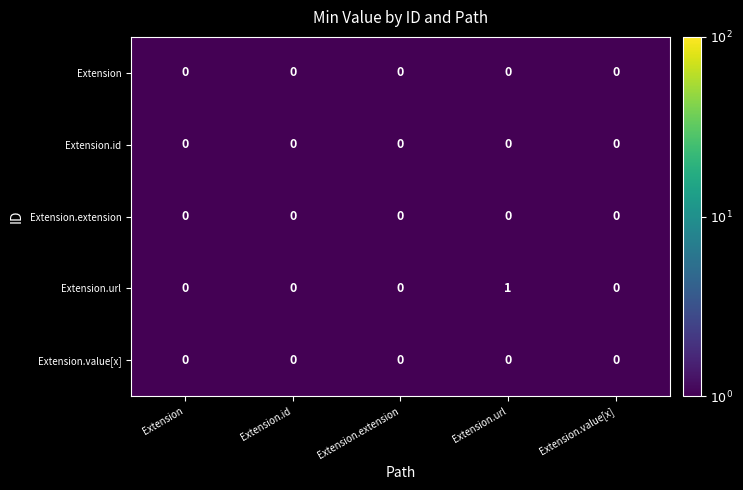

Reading right to left, transcribe all the data shown in this chart.

Extension: 0	0	0	0	0
Extension.id: 0	0	0	0	0
Extension.extension: 0	0	0	0	0
Extension.url: 0	1	0	0	0
Extension.value[x]: 0	0	0	0	0